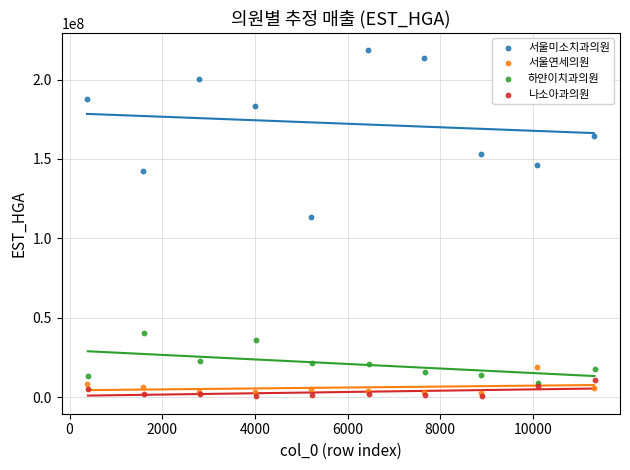

What are all the series names shown in the legend?

서울미소치과의원, 서울연세의원, 하얀이치과의원, 나소아과의원